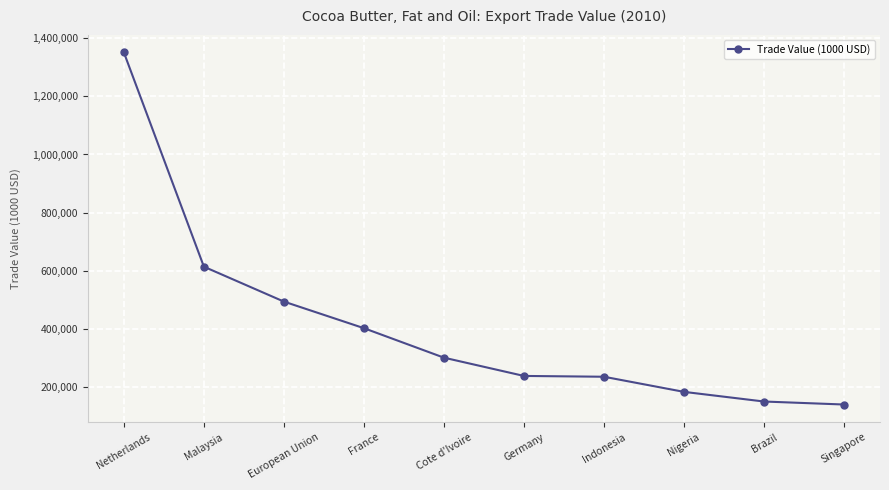

At which label is the value closest to 745828?

Malaysia